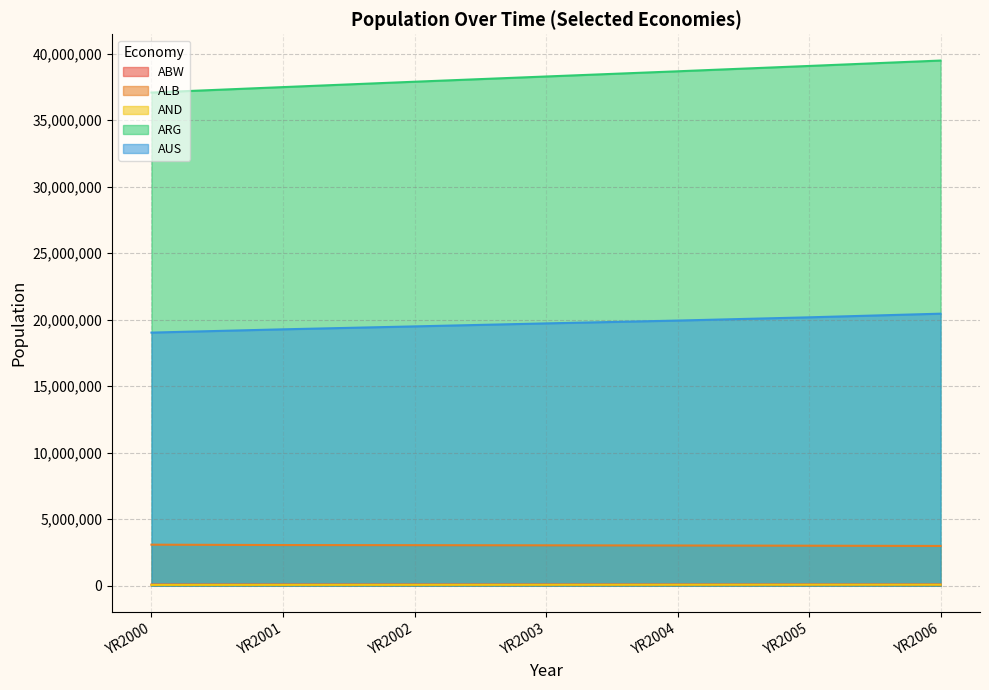

What is the sum of the ABW values at YR2002 and YR2003?

184482